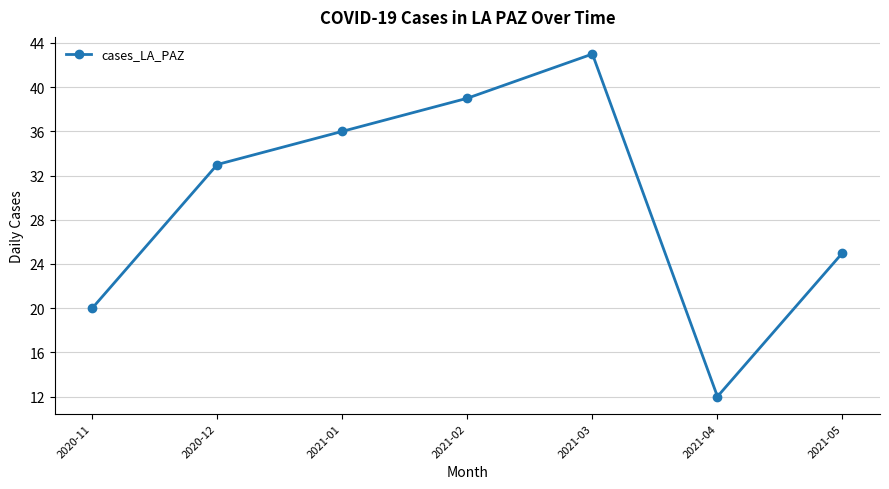

What is the value of the 2nd point from the left?

33